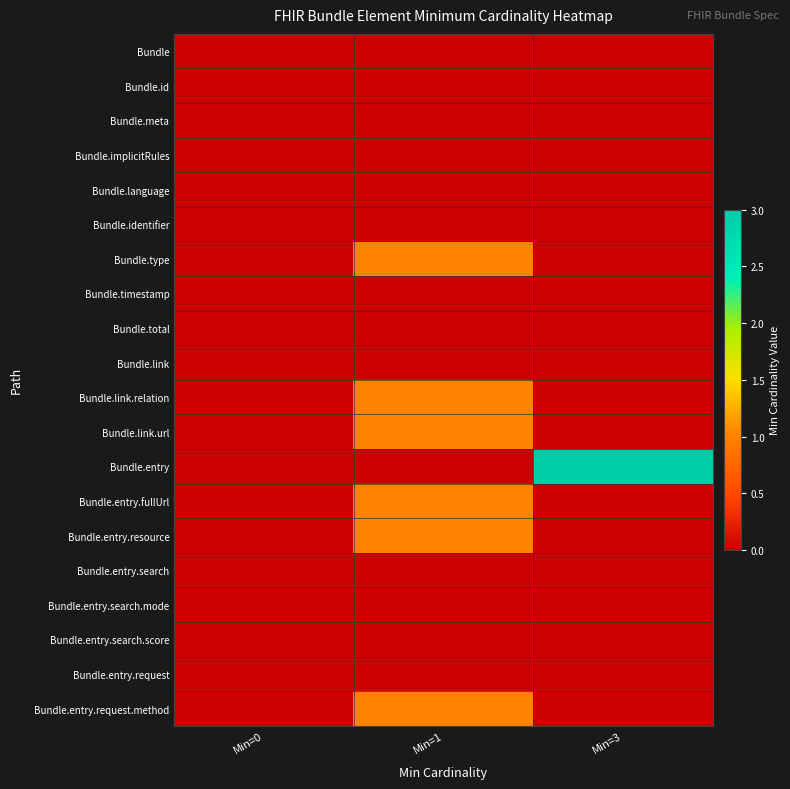

Rank the series by their maximum value, from lowest to highest.

Bundle, Bundle.id, Bundle.meta, Bundle.implicitRules, Bundle.language, Bundle.identifier, Bundle.timestamp, Bundle.total, Bundle.link, Bundle.entry.search, Bundle.entry.search.mode, Bundle.entry.search.score, Bundle.entry.request, Bundle.type, Bundle.link.relation, Bundle.link.url, Bundle.entry.fullUrl, Bundle.entry.resource, Bundle.entry.request.method, Bundle.entry